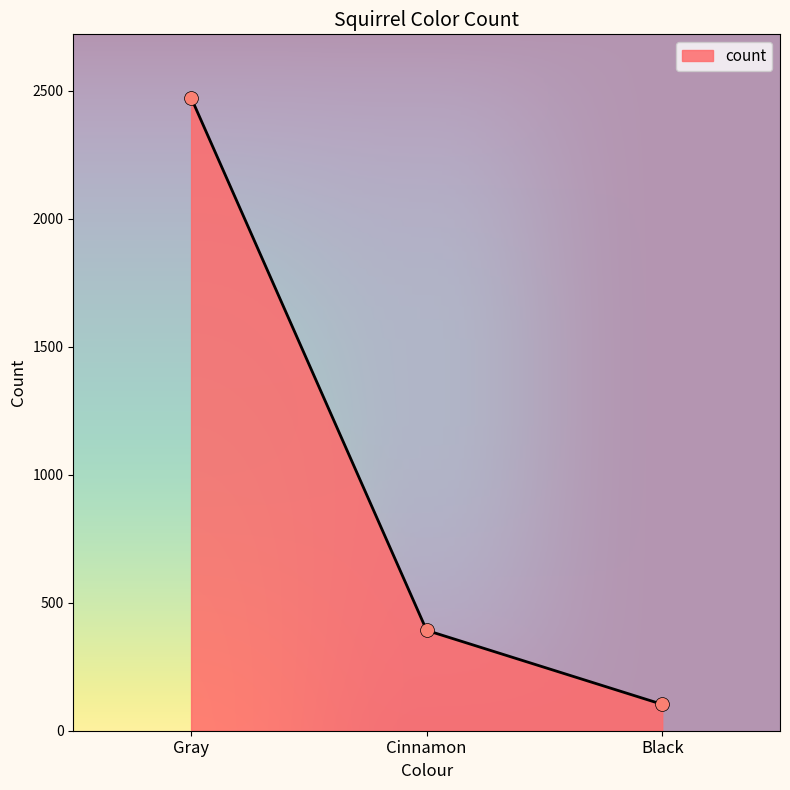

Approximately how many times larger is the value at Cinnamon compared to Black?

3.8